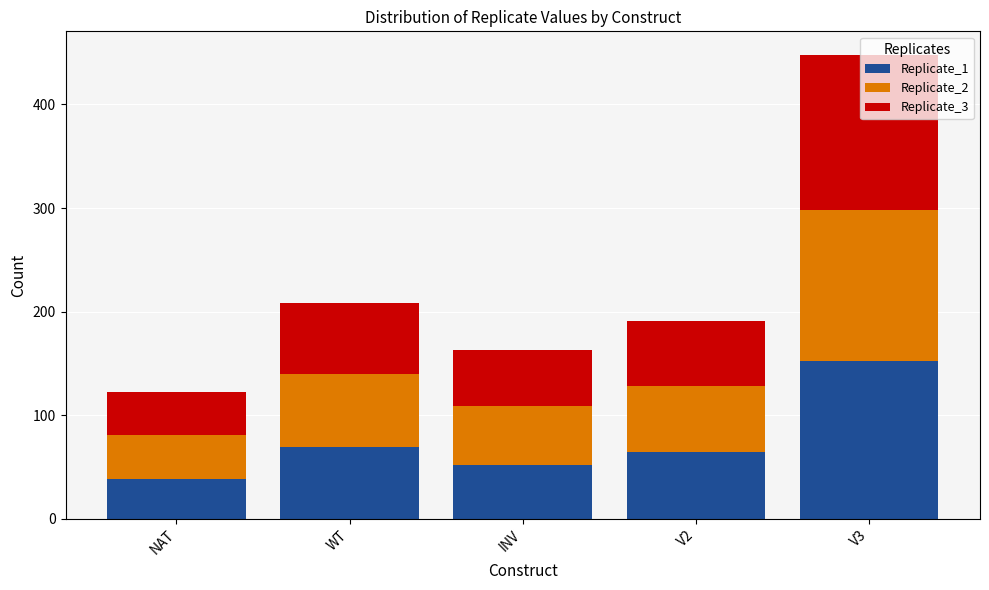

Is it true that Replicate_1 equals 12.6 at INV?

False